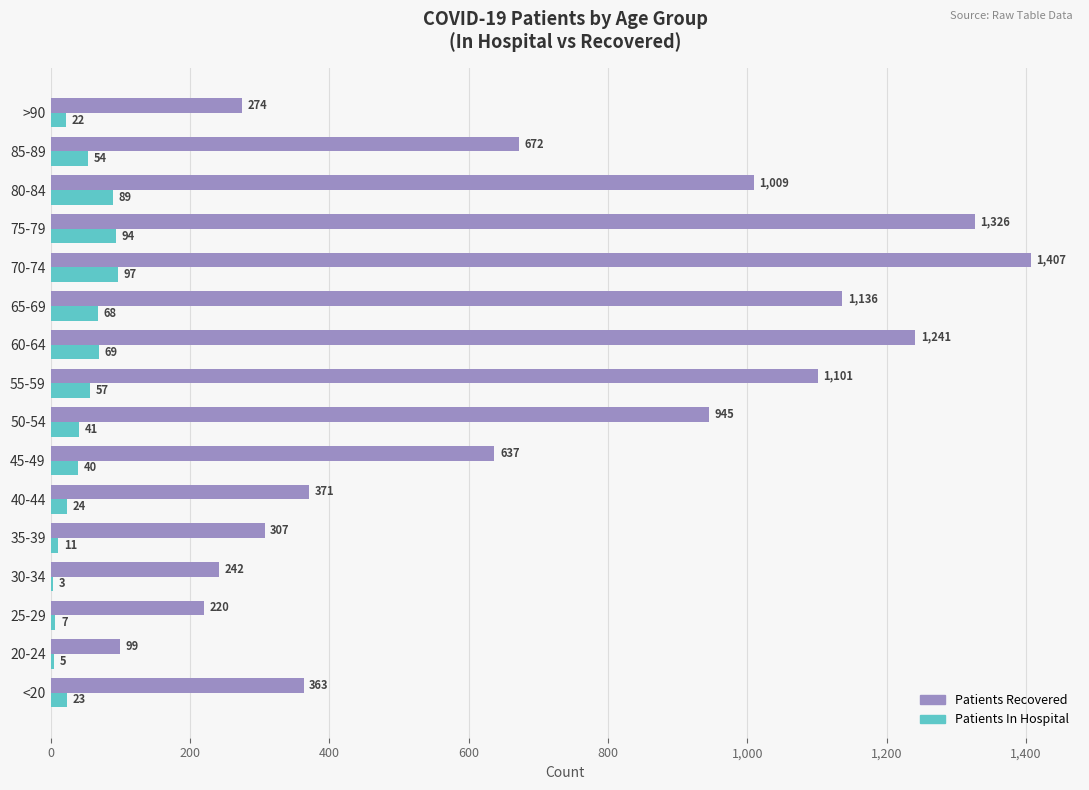

How many data points does each series have?

16